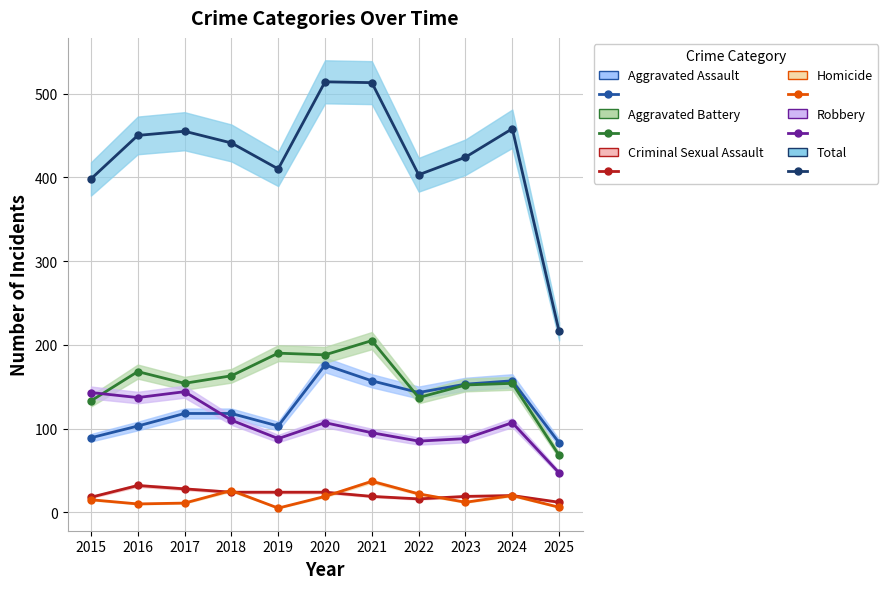

What is the total value across all series at 2023?

848